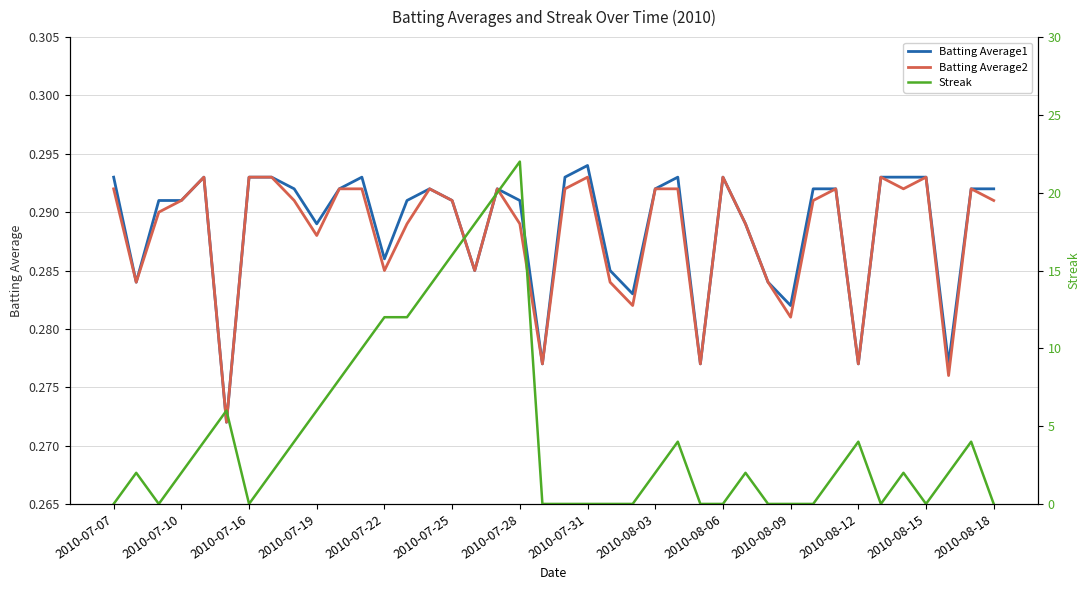

True or false: Streak has a value of 29.2 at 17.

False